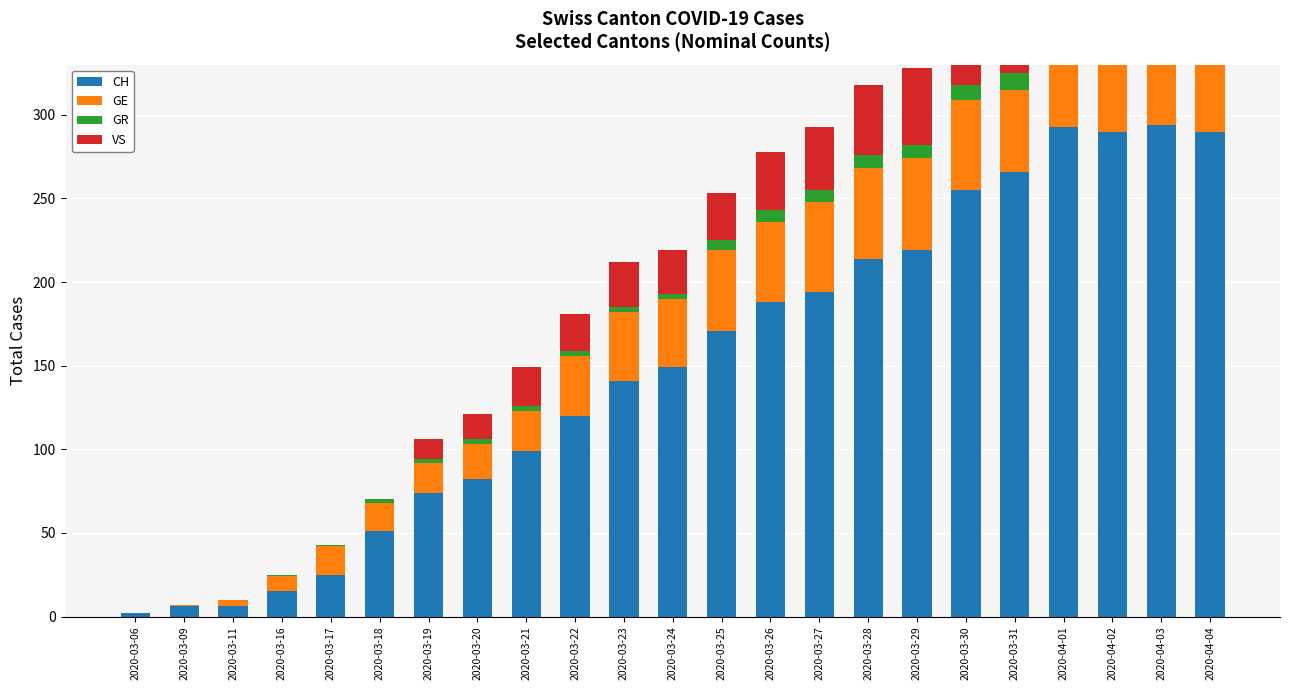

Read the CH value at 2020-03-21.

99